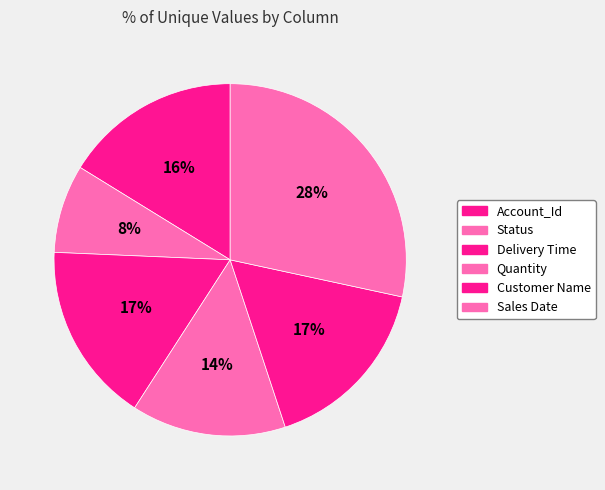

The Status slice represents 1% of the pie. True or false?

False